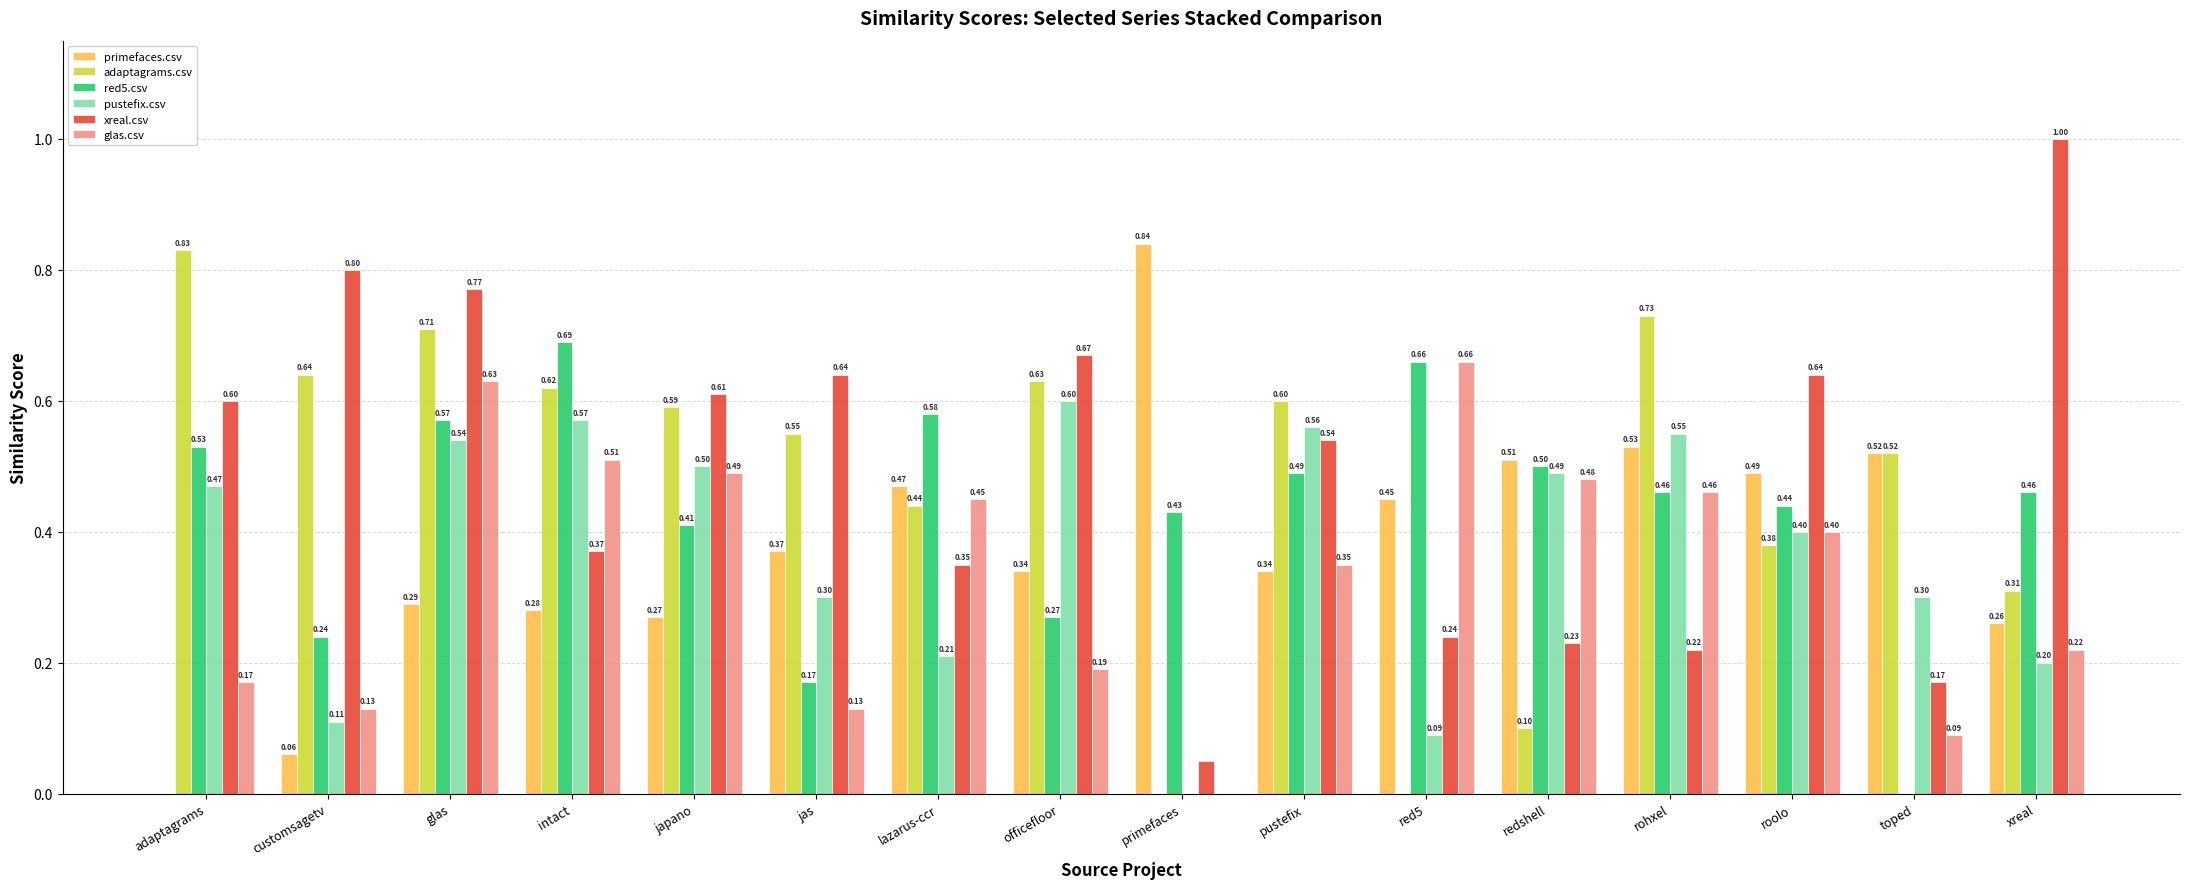

How many groups of bars are there?

16